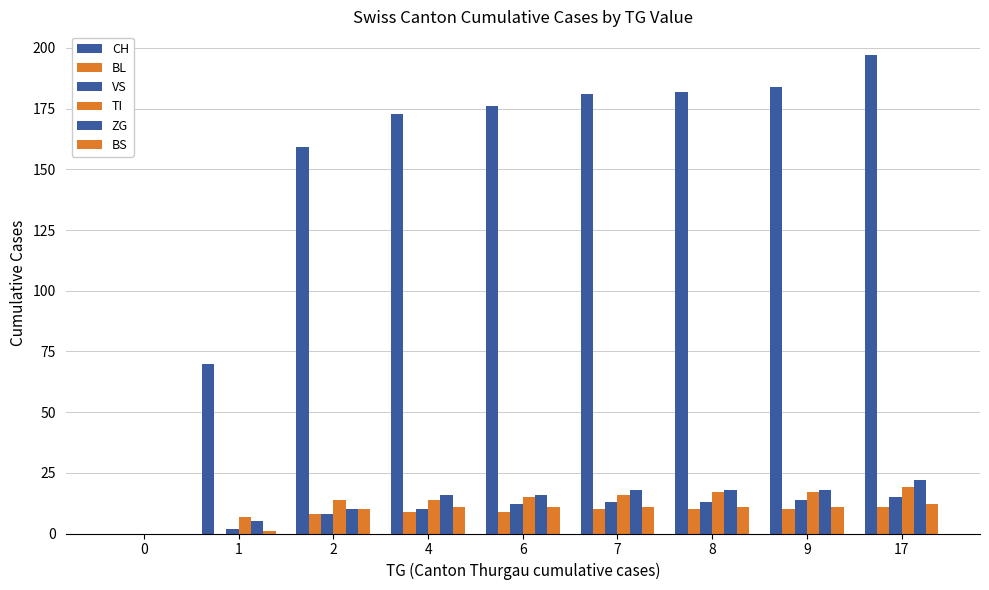

Does the chart contain stacked bars?

No